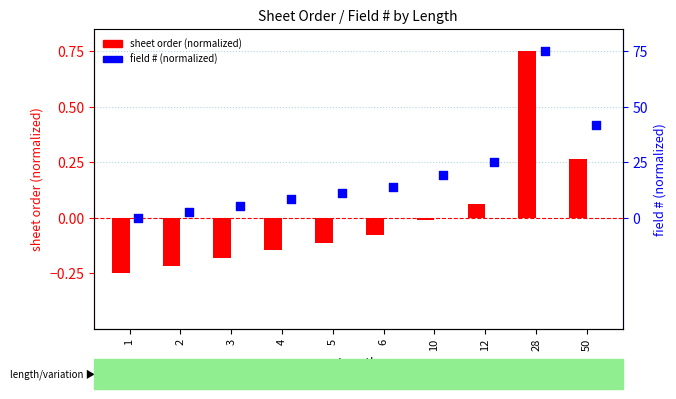

Which series has the largest total across all categories?

field # (normalized)